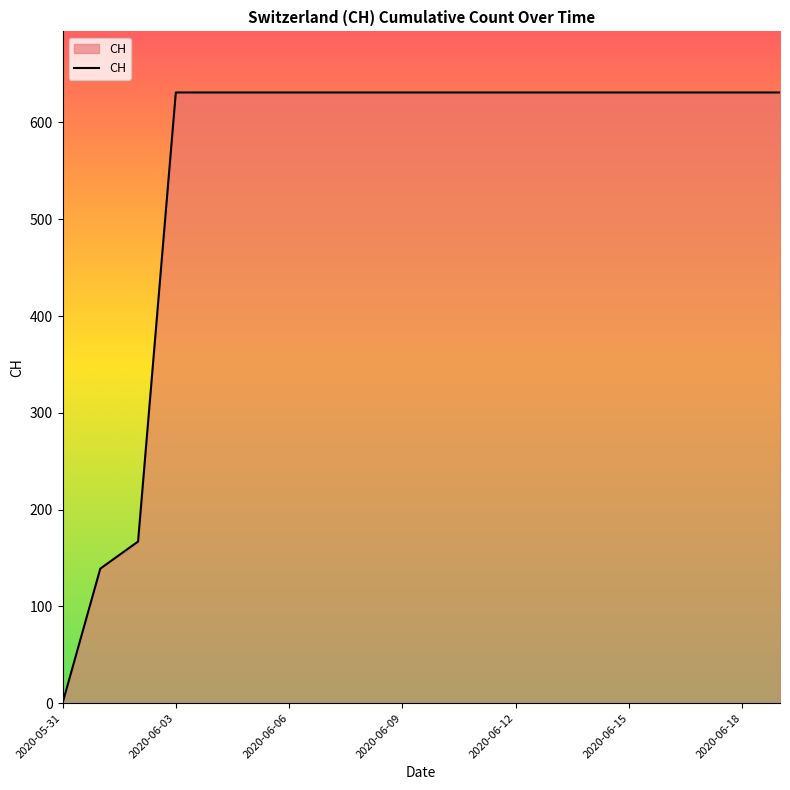

What is the maximum value shown in the chart?

631